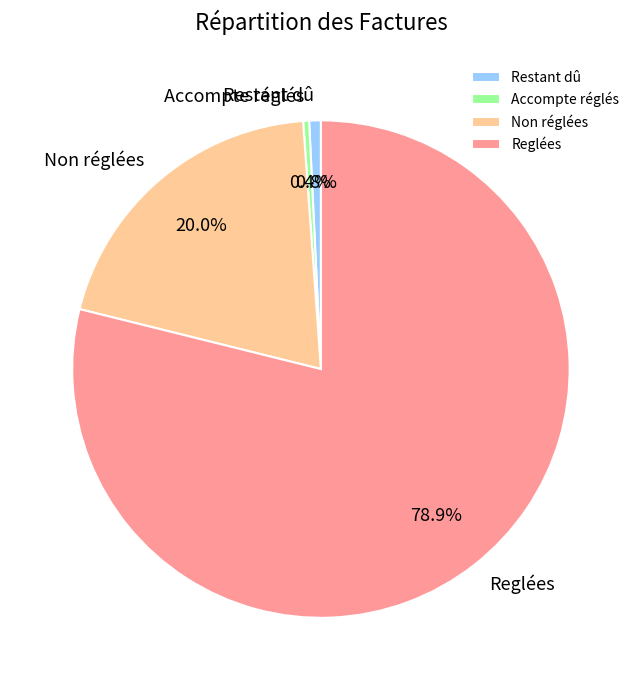

Is it true that Reglées is 71% of the pie?

False